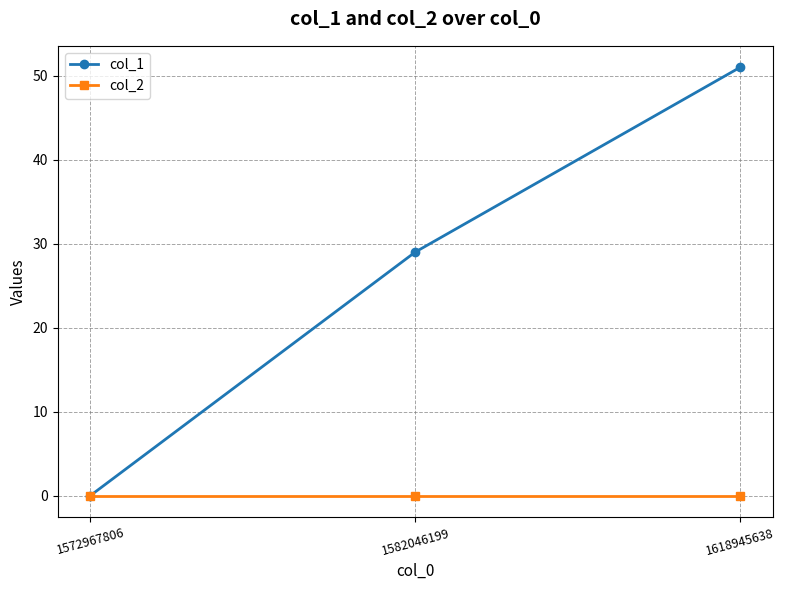

Which category has the highest value in the col_1 series?

1618945638